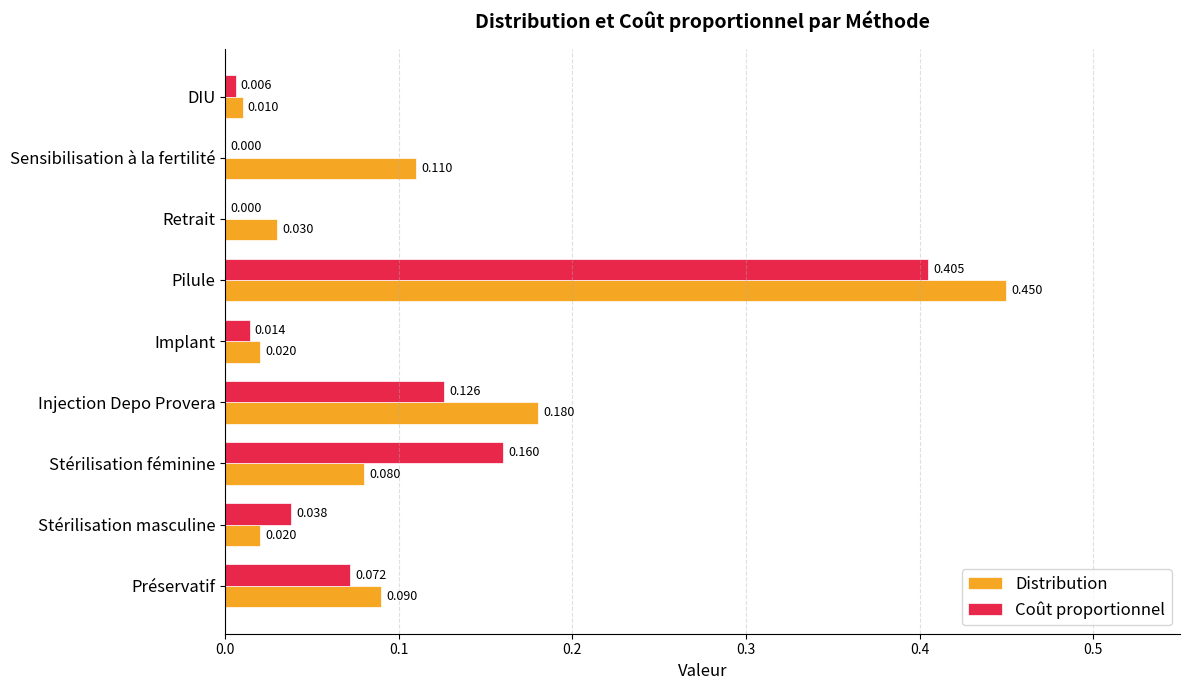

Which series changed the most between Injection Depo Provera and Pilule?

Coût proportionnel